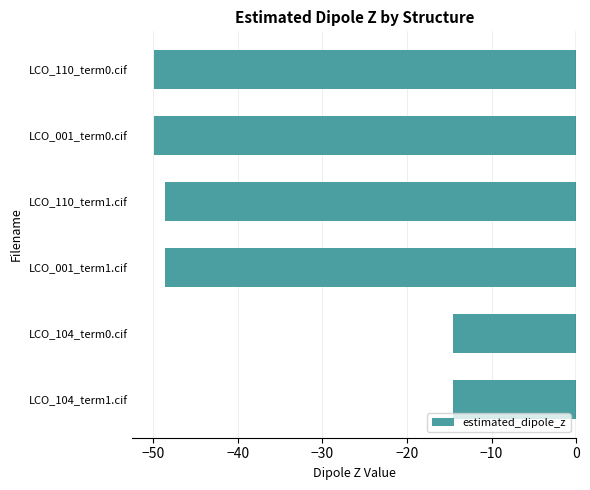

How many data points are less than -48?

4